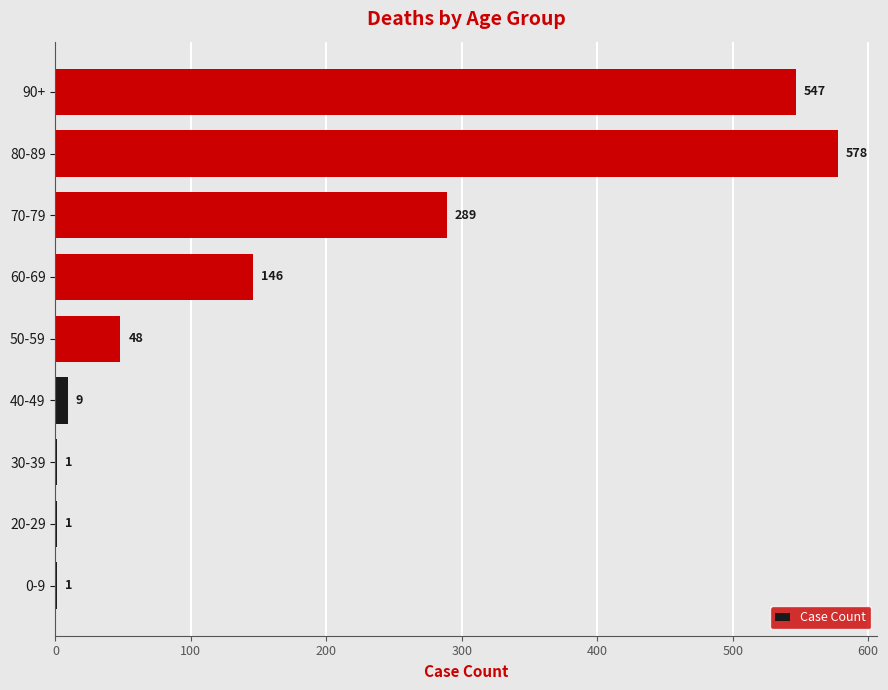

Are the bars horizontal?

Yes